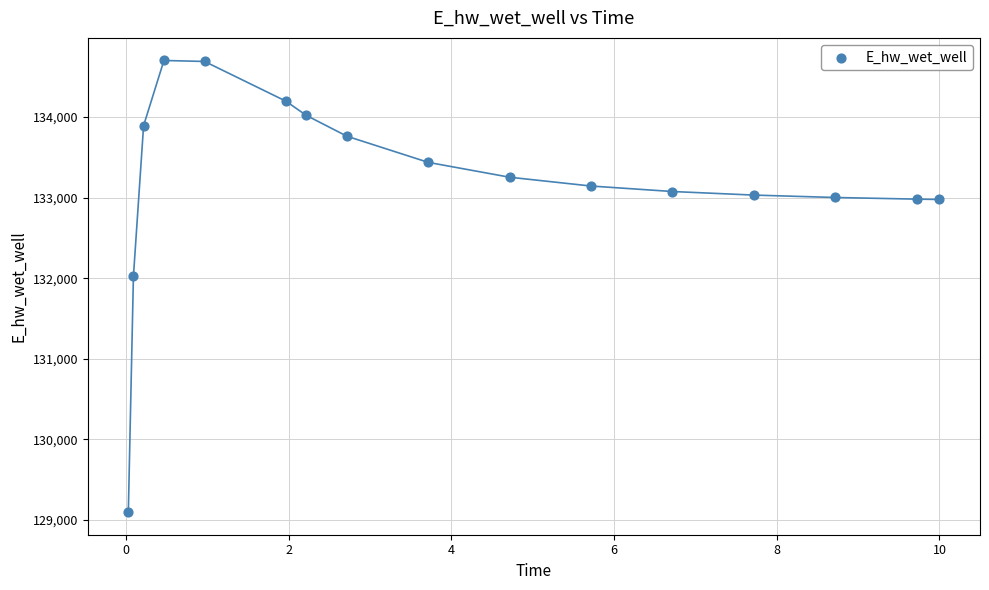

What is the range of Y values (max minus min)?

5603.3